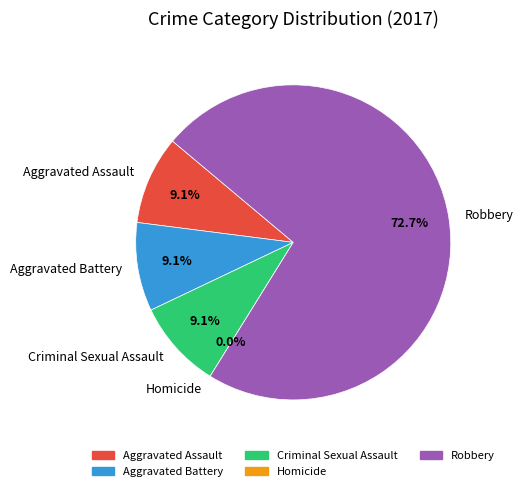

Rank the categories by value from highest to lowest.

Robbery, Aggravated Assault, Aggravated Battery, Criminal Sexual Assault, Homicide